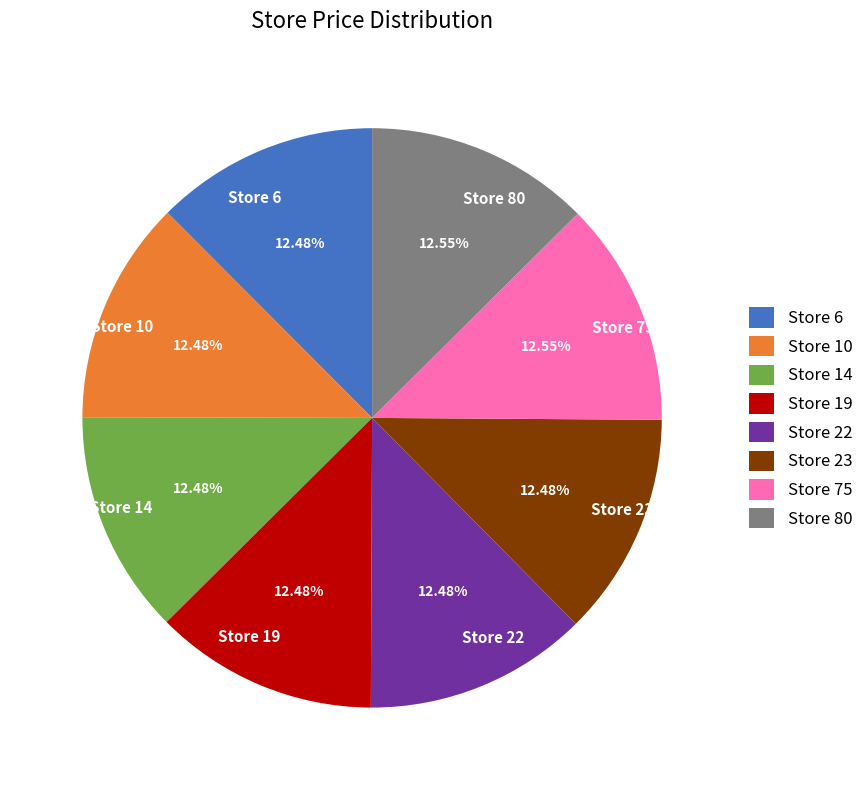

Does any single category account for the majority?

No